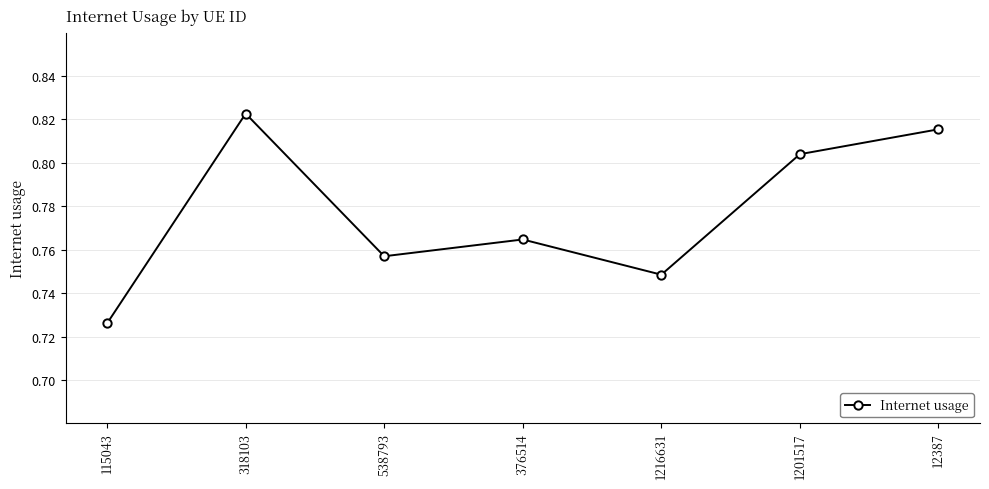

Is it true that the value at 1216631 is 0.2?

False